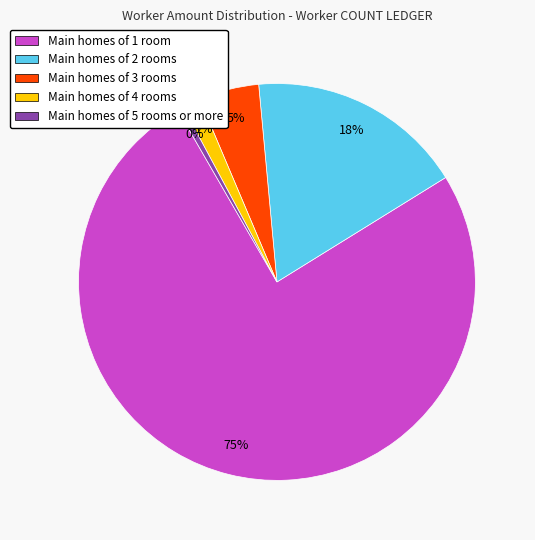

True or false: Main homes of 5 rooms or more accounts for 8% of the total.

False